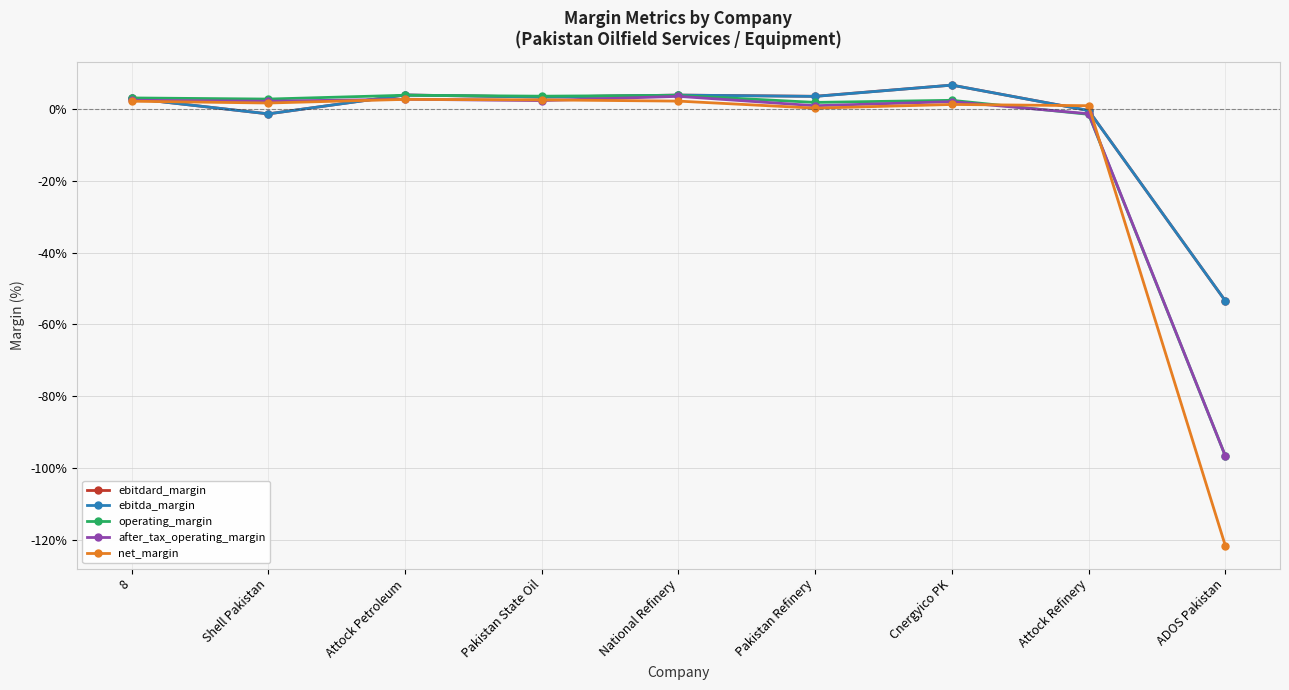

What are all the series names shown in the legend?

ebitdard_margin, ebitda_margin, operating_margin, after_tax_operating_margin, net_margin